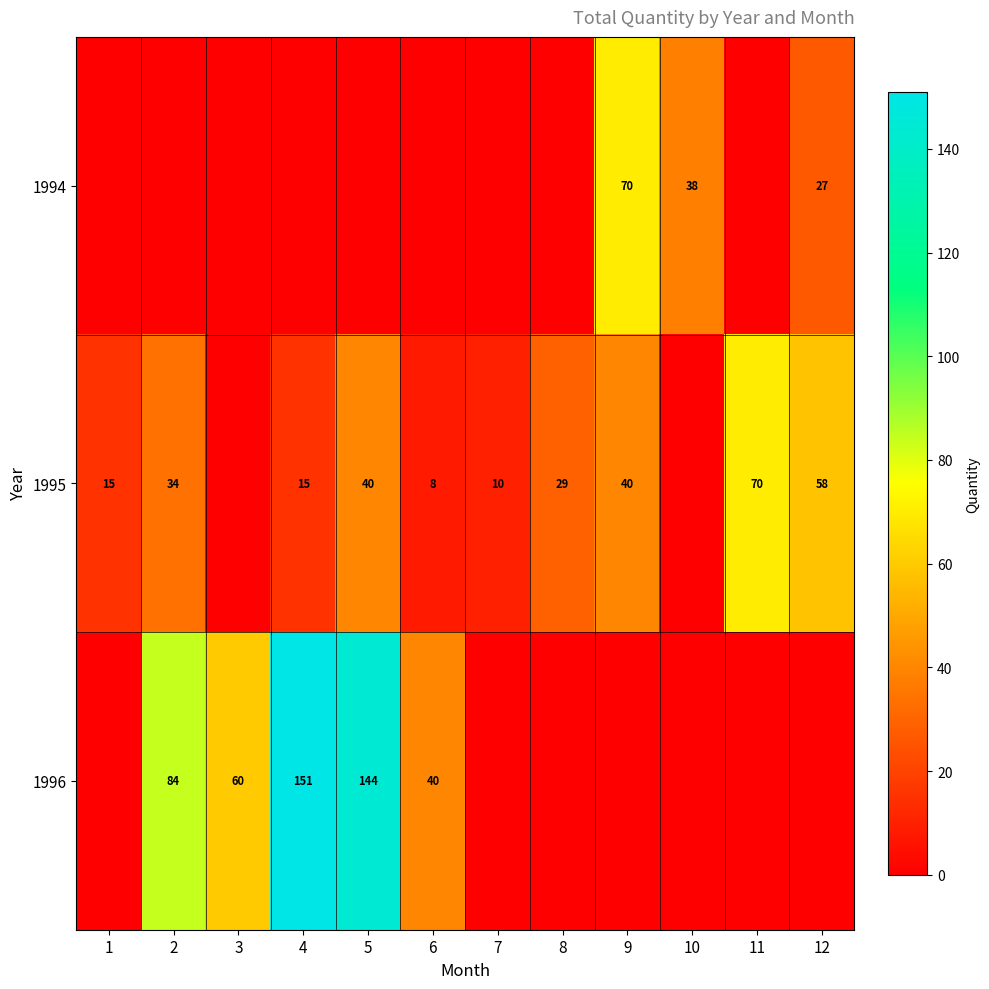

Is the value of 1995 at 9 greater than the value of 1996 at 3?

No